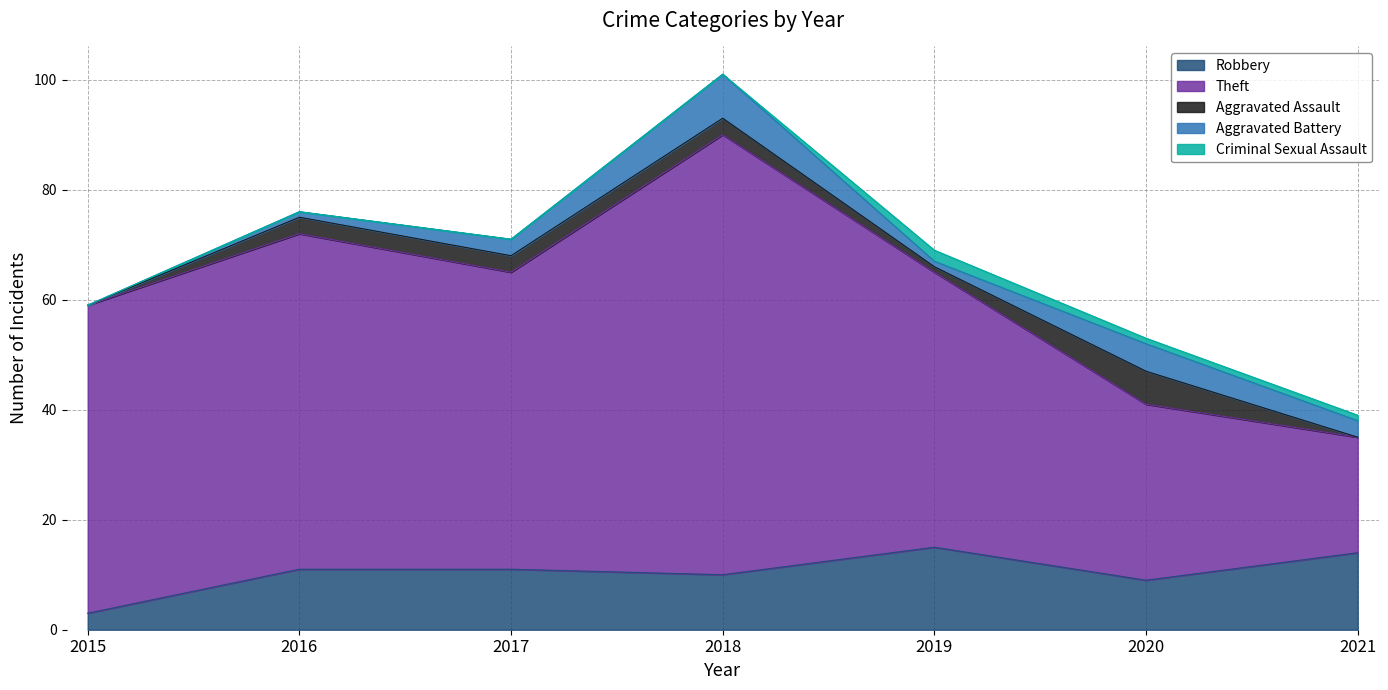

At which label does Theft reach its peak?

2018